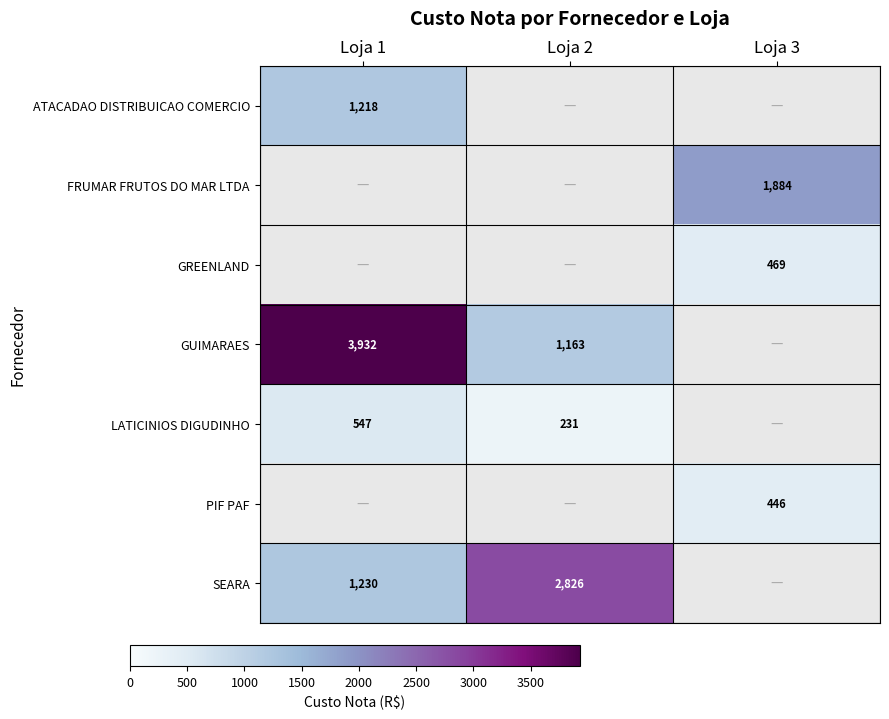

Is the value of LATICINIOS DIGUDINHO at Loja 2 greater than the value of SEARA at Loja 1?

No